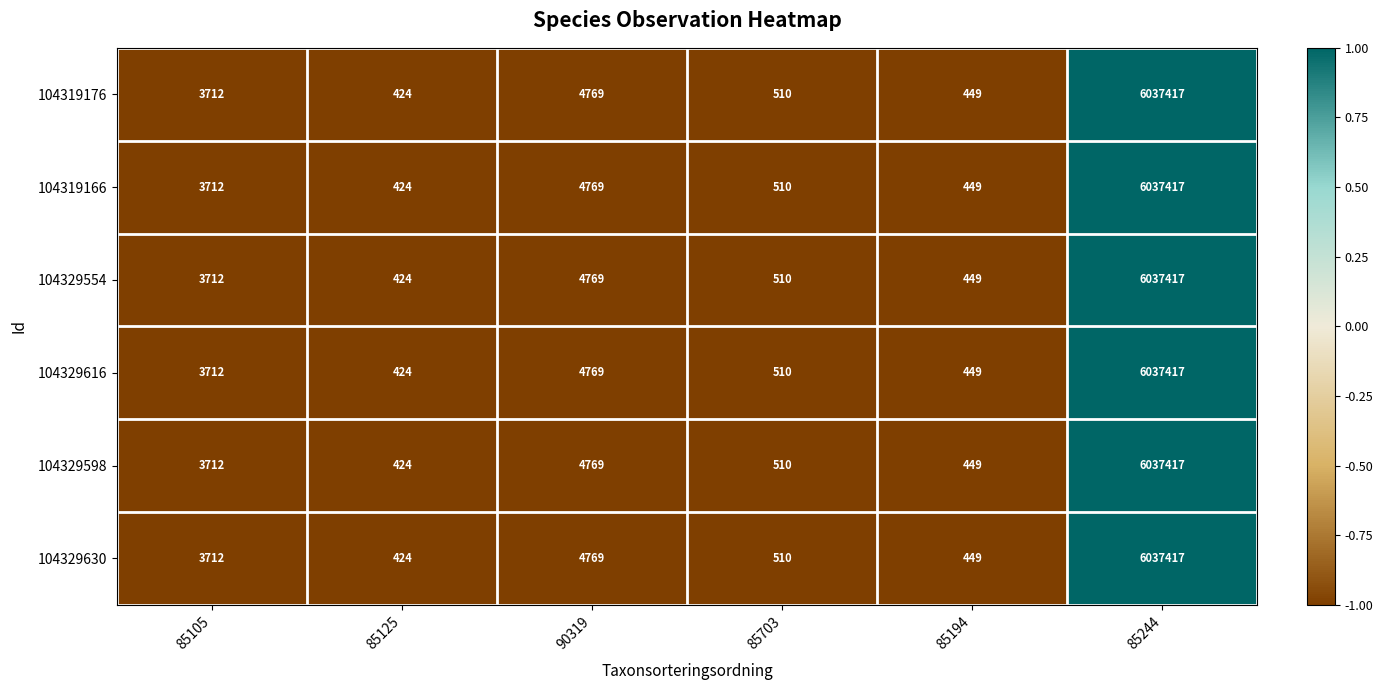

List the labels in order of 104319176 value, largest first.

85244, 90319, 85105, 85703, 85194, 85125